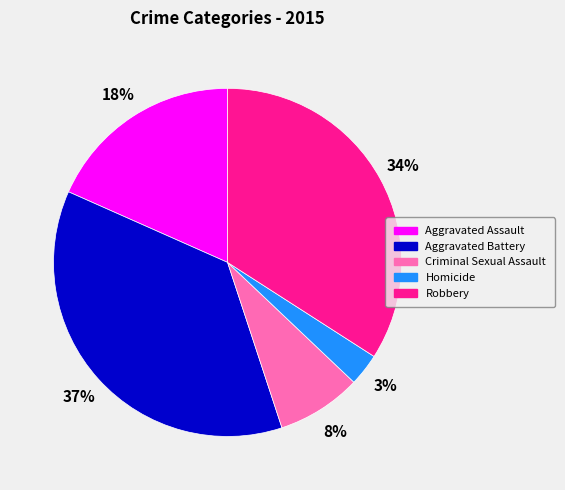

True or false: Criminal Sexual Assault accounts for 8% of the total.

True